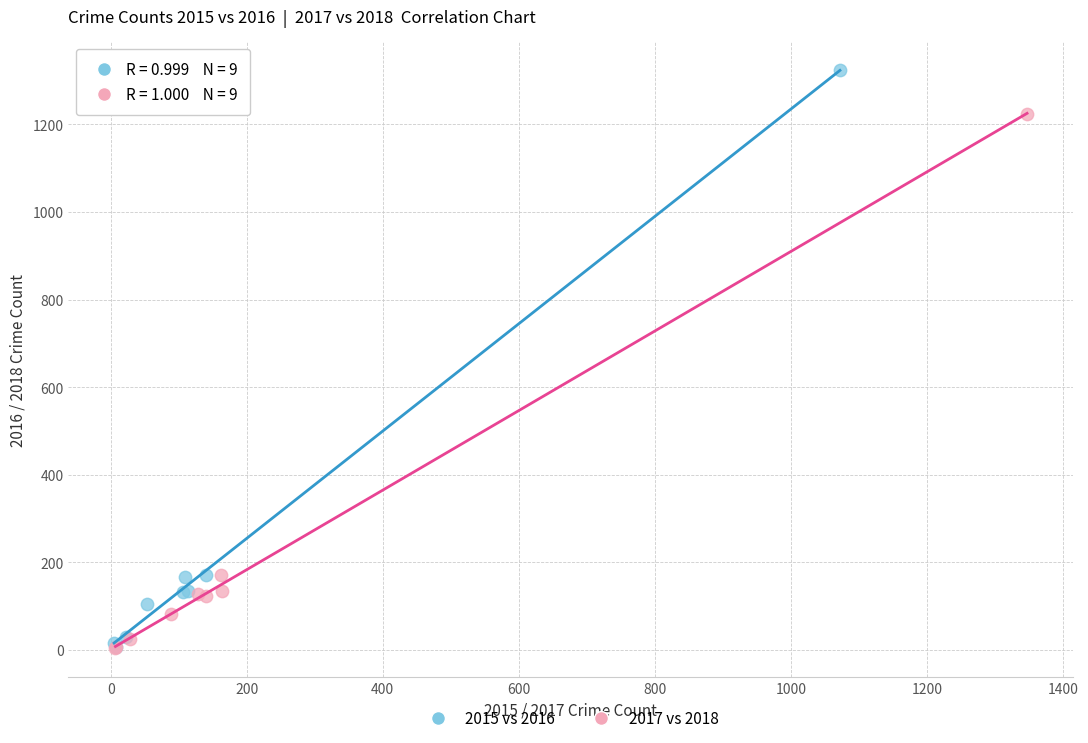

Which series reaches the maximum Y coordinate?

2015 vs 2016